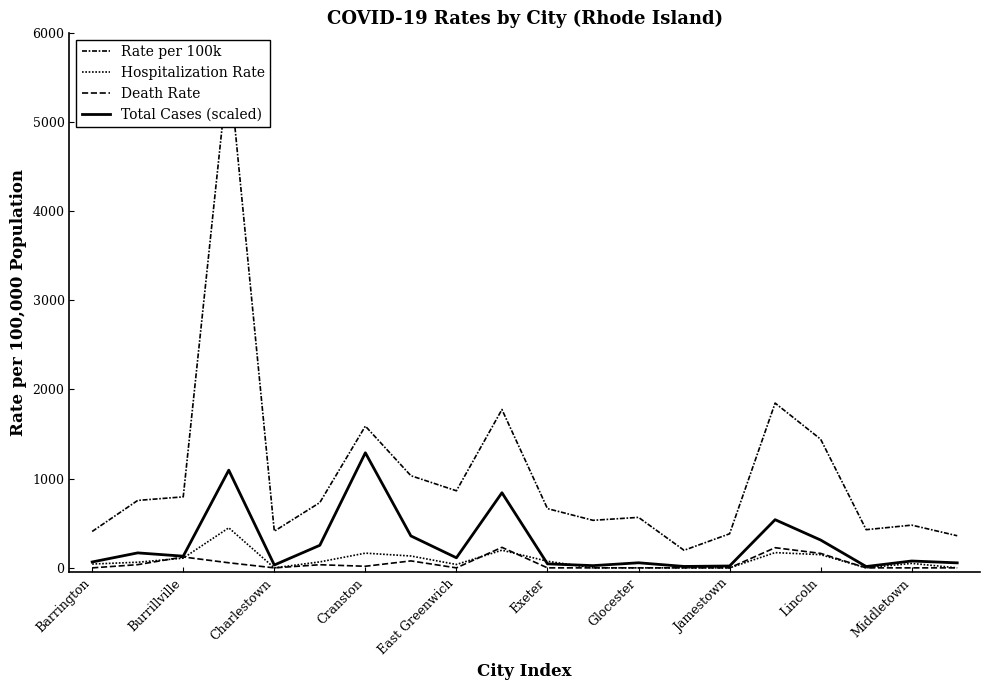

Is it true that Total Cases (scaled) equals 56 at 19?

True